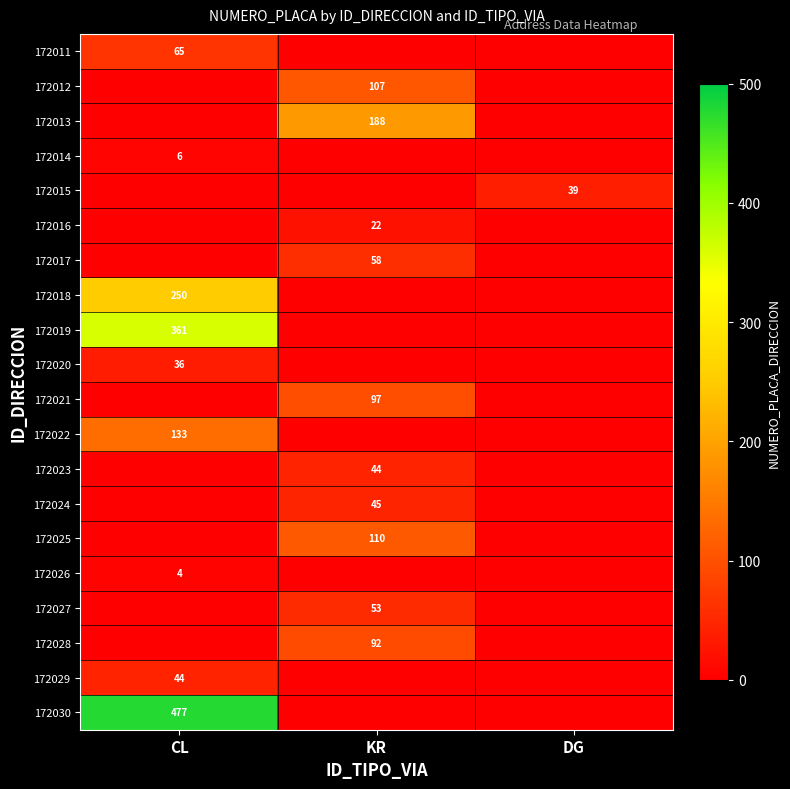

Is it true that 172025 equals 110 at KR?

True